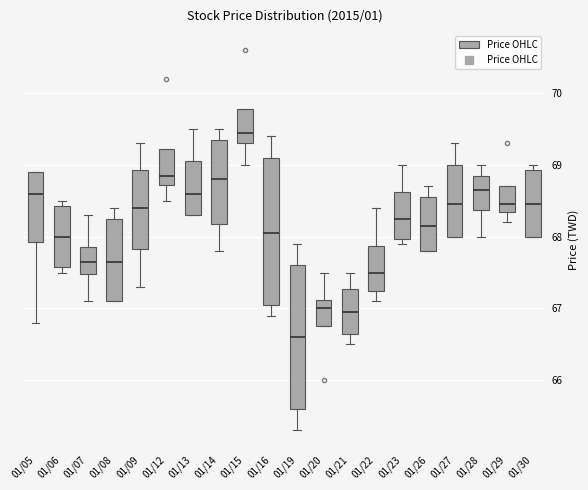

Reading left to right, read every box against the y-axis: the position of its median line, the range the box covers, and the ends of its whiskers. The values are not printed on the chart, so give them approximately, as read against the axis.

01/05: median 68.6, box 67.9 to 68.9, whiskers 66.8 to 68.9
01/06: median 68.0, box 67.6 to 68.4, whiskers 67.5 to 68.5
01/07: median 67.7, box 67.5 to 67.9, whiskers 67.1 to 68.3
01/08: median 67.7, box 67.1 to 68.3, whiskers 67.1 to 68.4
01/09: median 68.4, box 67.8 to 68.9, whiskers 67.3 to 69.3
01/12: median 68.9, box 68.7 to 69.2, whiskers 68.5 to 69.2
01/13: median 68.6, box 68.3 to 69.1, whiskers 68.3 to 69.5
01/14: median 68.8, box 68.2 to 69.4, whiskers 67.8 to 69.5
01/15: median 69.5, box 69.3 to 69.8, whiskers 69.0 to 69.8
01/16: median 68.1, box 67.1 to 69.1, whiskers 66.9 to 69.4
01/19: median 66.6, box 65.6 to 67.6, whiskers 65.3 to 67.9
01/20: median 67.0, box 66.8 to 67.1, whiskers 66.8 to 67.5
01/21: median 67.0, box 66.7 to 67.3, whiskers 66.5 to 67.5
01/22: median 67.5, box 67.3 to 67.9, whiskers 67.1 to 68.4
01/23: median 68.3, box 68.0 to 68.6, whiskers 67.9 to 69.0
01/26: median 68.2, box 67.8 to 68.6, whiskers 67.8 to 68.7
01/27: median 68.5, box 68.0 to 69.0, whiskers 68.0 to 69.3
01/28: median 68.7, box 68.4 to 68.9, whiskers 68.0 to 69.0
01/29: median 68.5, box 68.4 to 68.7, whiskers 68.2 to 68.7
01/30: median 68.5, box 68.0 to 68.9, whiskers 68.0 to 69.0